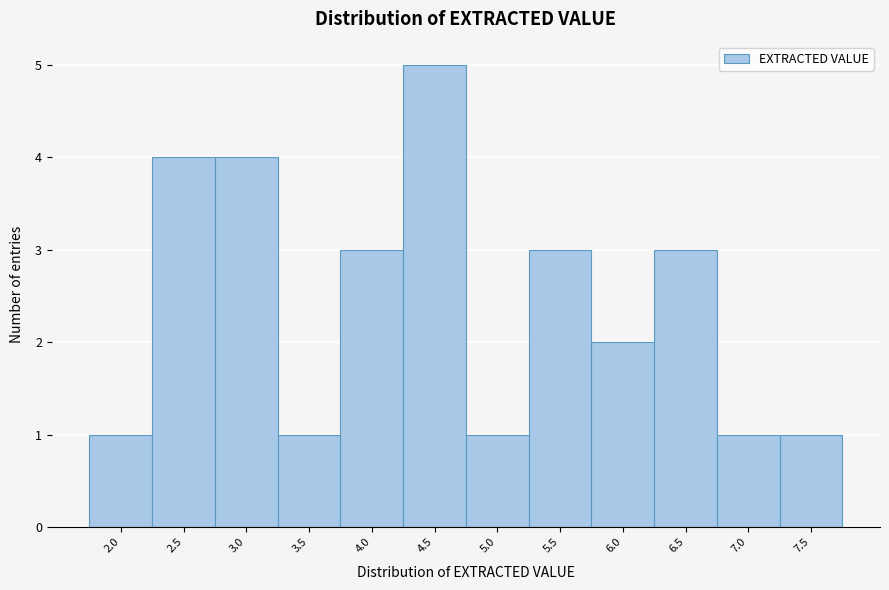

Reading left to right, list all the values displayed in this chart.

2.0=1	2.5=4	3.0=4	3.5=1	4.0=3	4.5=5	5.0=1	5.5=3	6.0=2	6.5=3	7.0=1	7.5=1